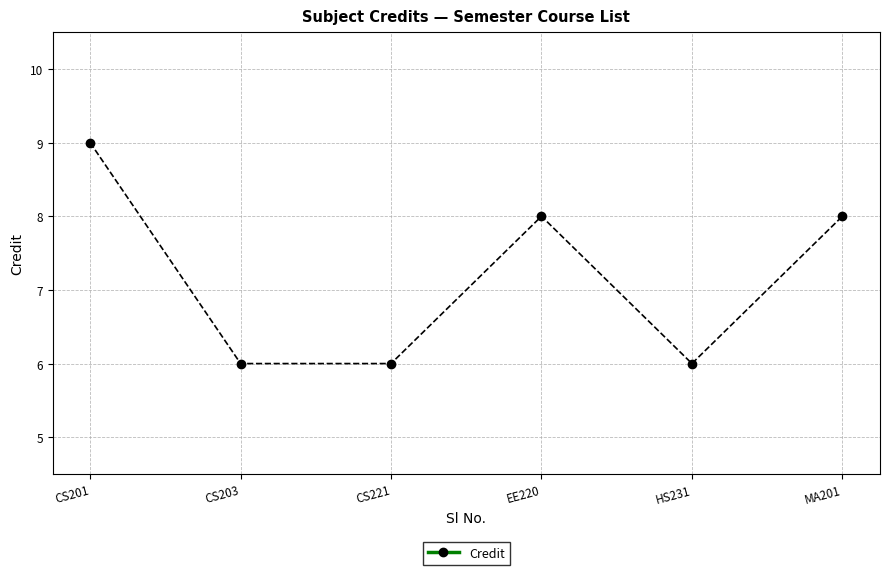

The chart shows a value of 8 at MA201. True or false?

True